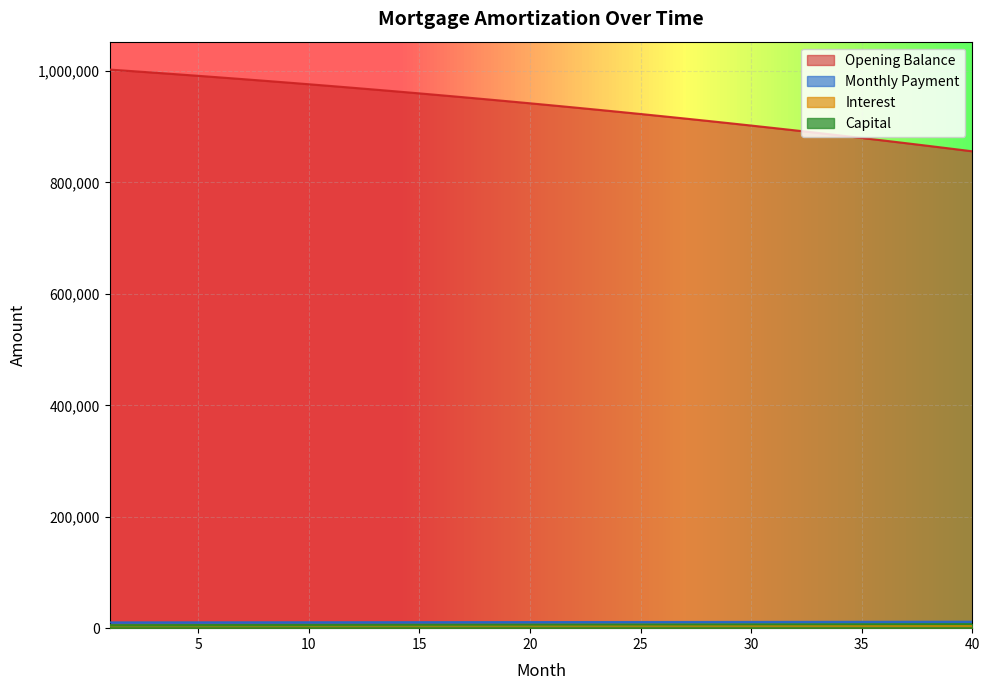

Is it true that month_payment equals 15749.9 at 3?

False